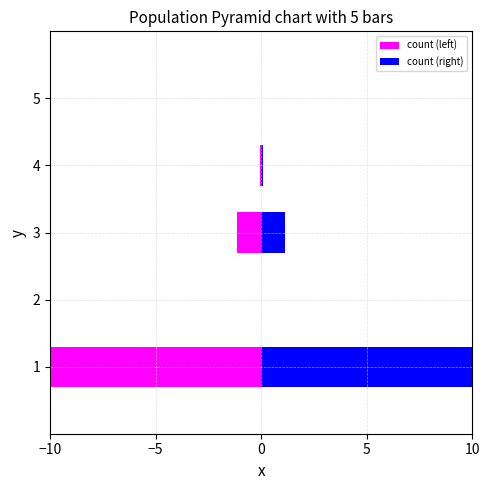

Reading left to right, extract all data points from this chart.

count (left): -10.0	0.0	-1.2	-0.1	0.0
count (right): 10.0	0.0	1.2	0.1	0.0